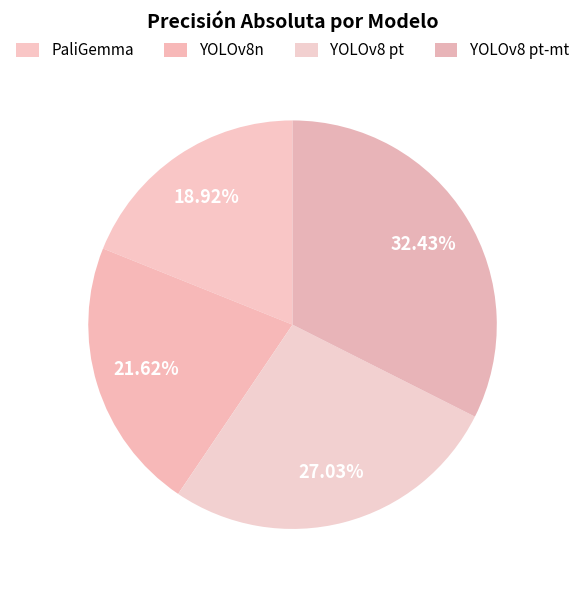

To the nearest percent, what portion does YOLOv8n represent?

22%